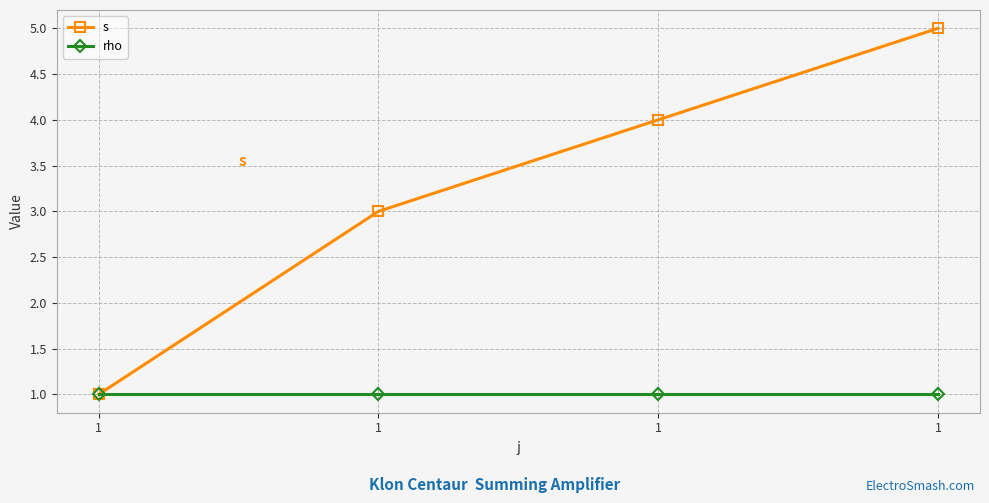

Is the value of rho at 1 greater than the value of s at 1?

No